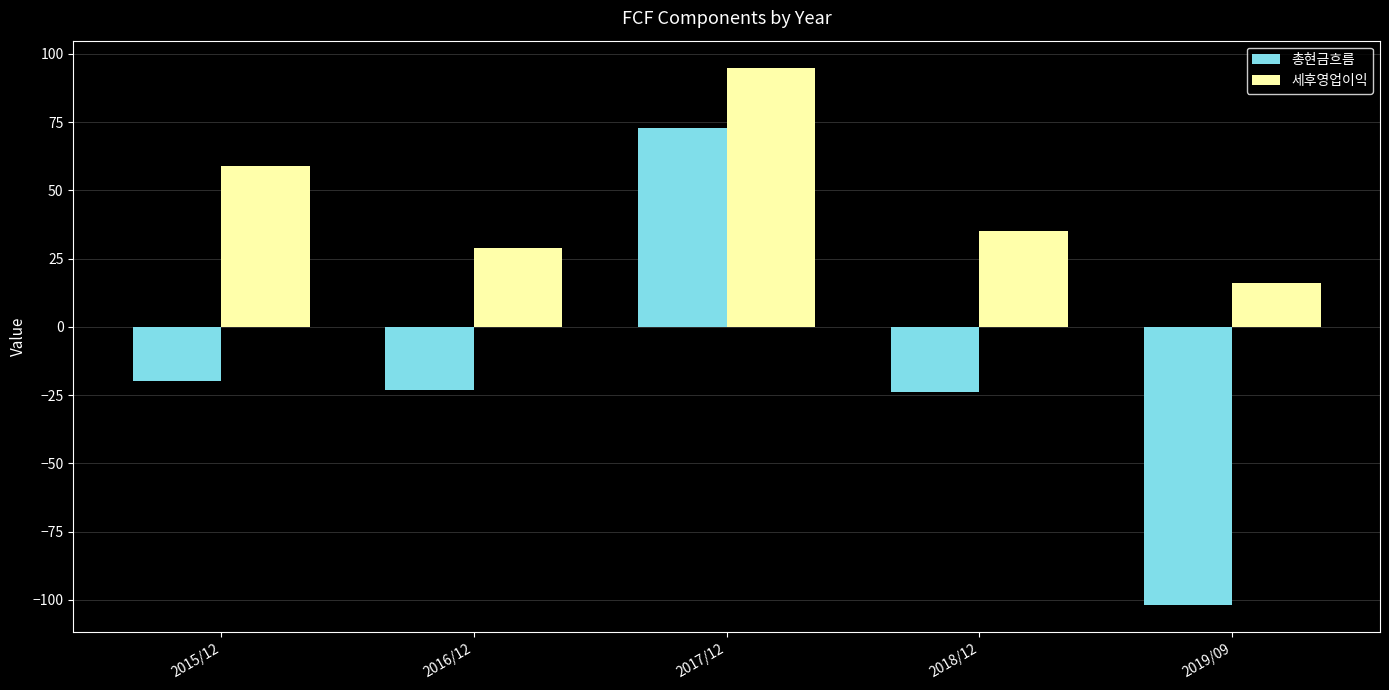

How many series are shown in this chart?

2